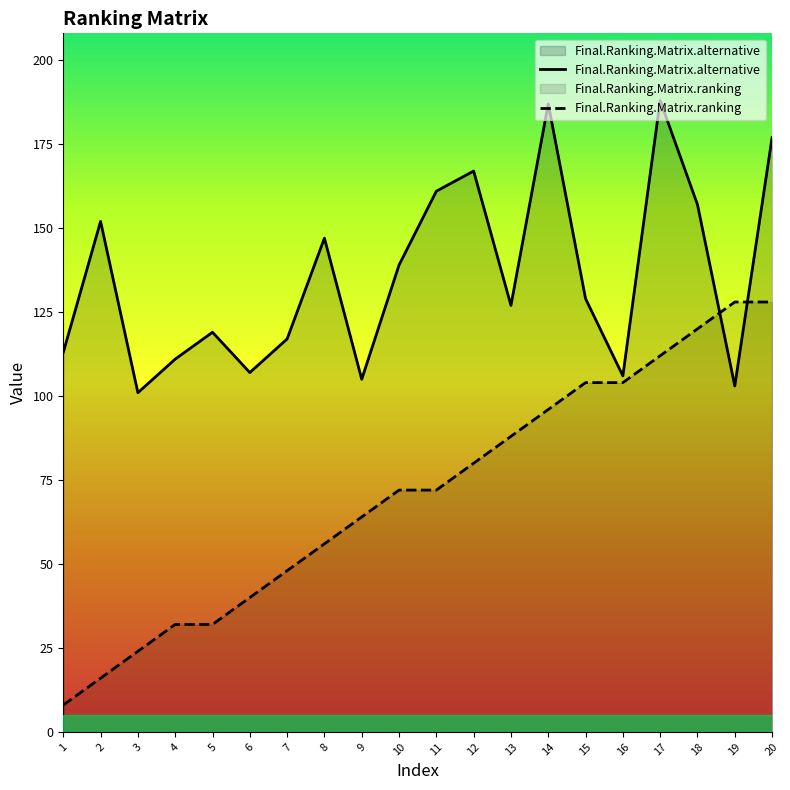

What are all the series names shown in the legend?

Final.Ranking.Matrix.alternative, Final.Ranking.Matrix.ranking